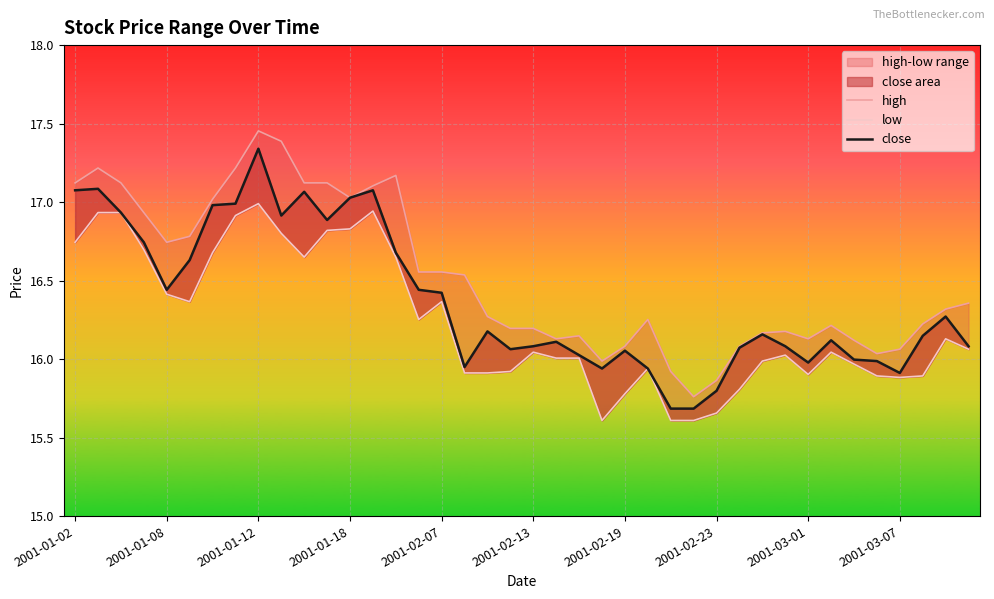

What is the difference between the highest and lowest values at 27?

0.2